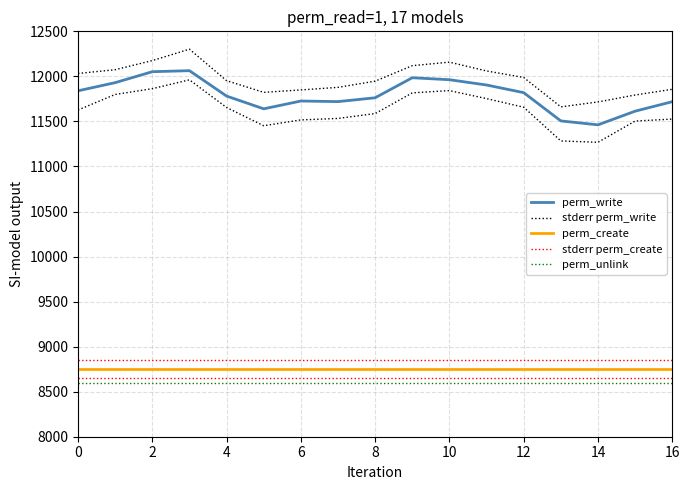

Read the stderr perm_create value at 14.

8850.0